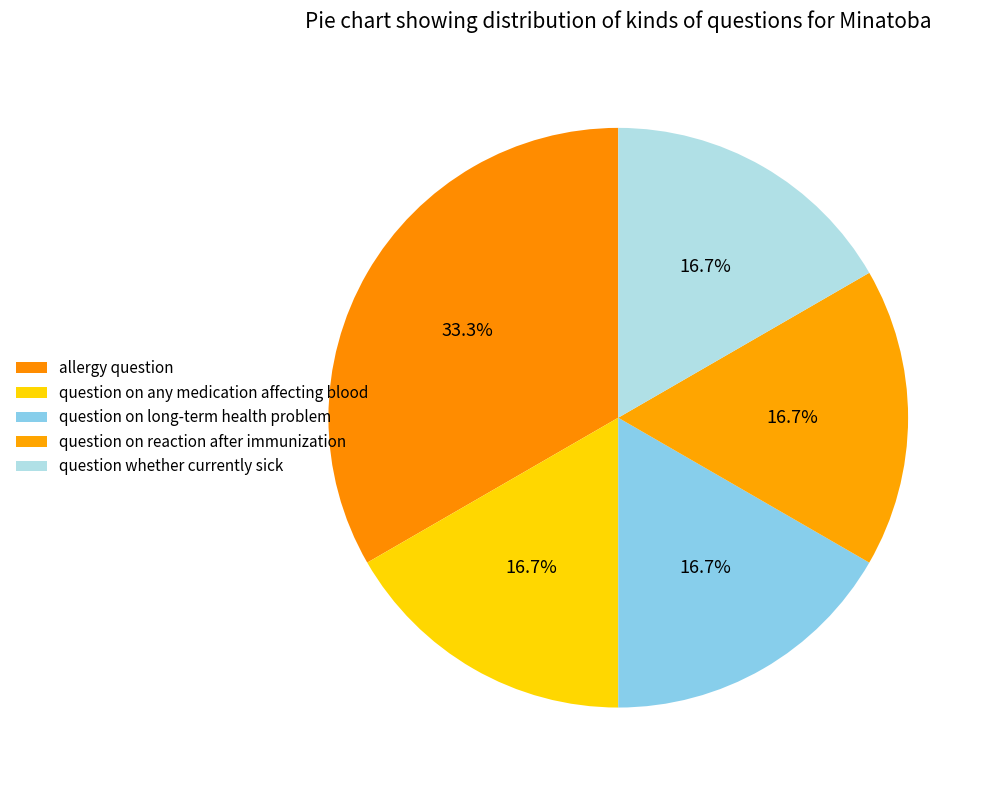

Which category has the smallest portion of the pie?

question on any medication affecting blood